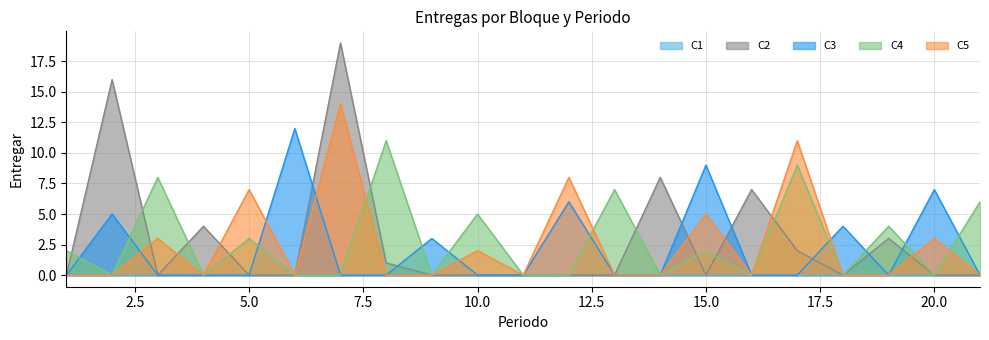

How many interior local peaks does the C5 series have?

8